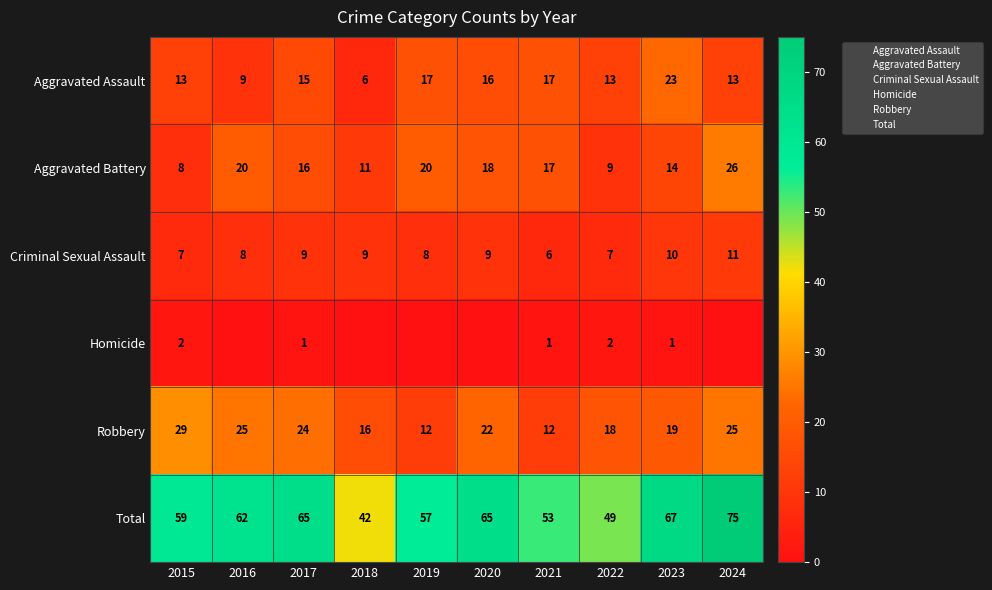

At which label does Aggravated Assault first exceed 15?

2019